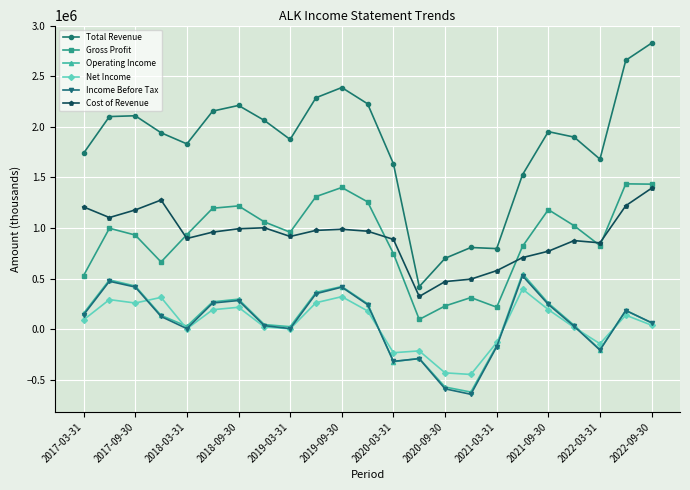

True or false: Cost of Revenue has more than 2 points higher than both neighbors.

True